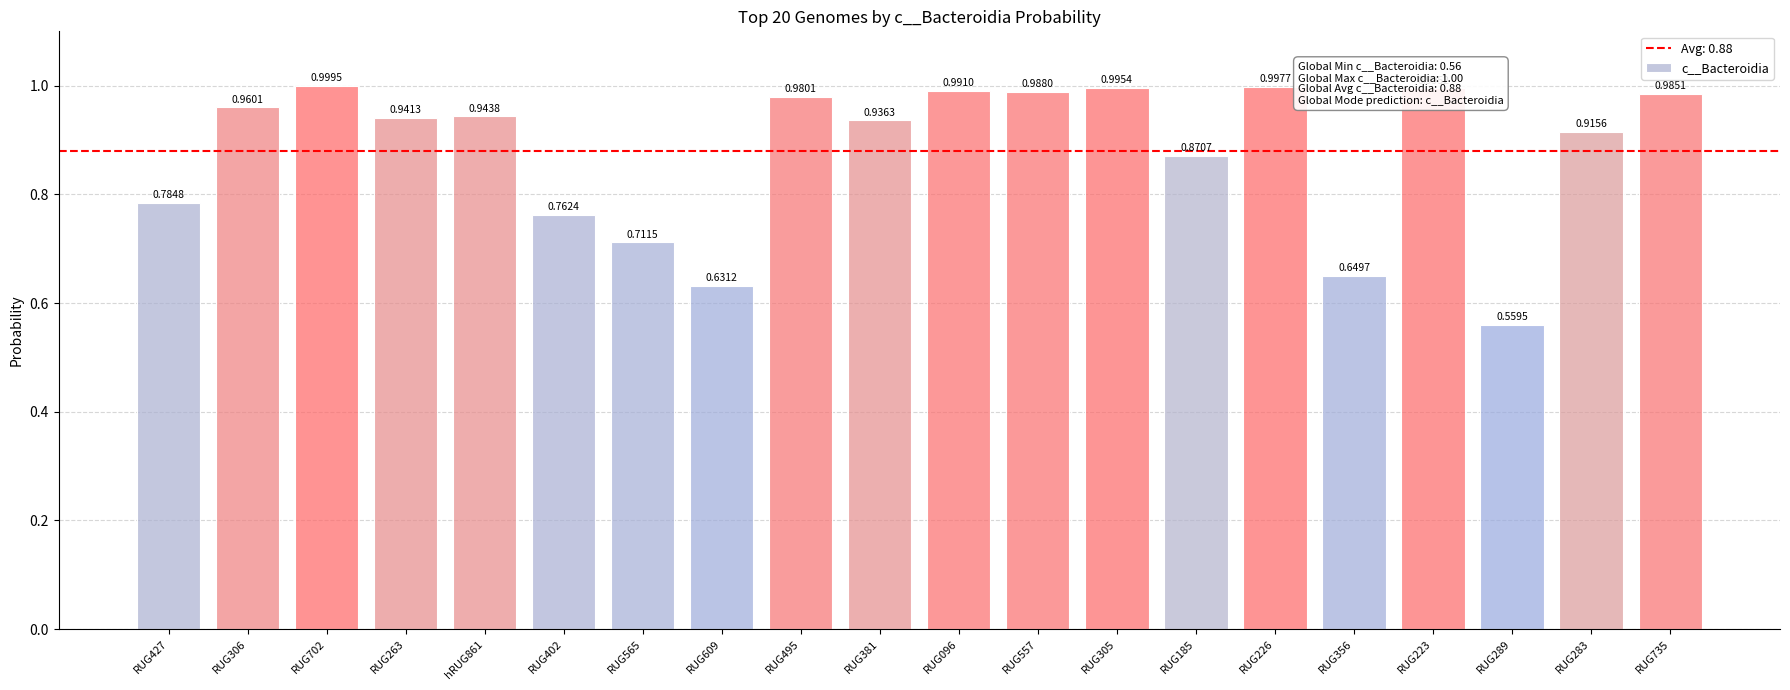

At which category does the chart reach its peak across all series?

RUG702